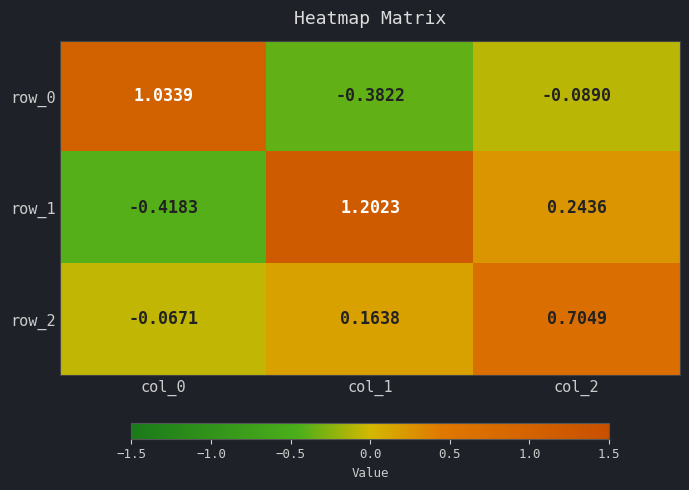

Is the value of row_0 at col_0 greater than the value of row_1 at col_1?

No